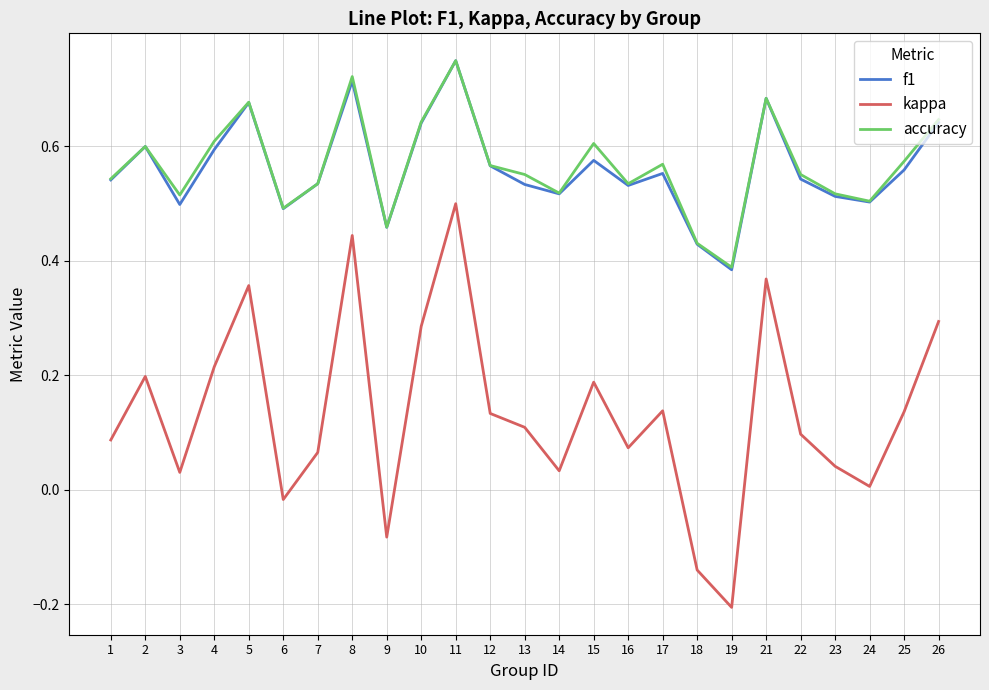

Which label corresponds to the smallest value in the chart?

19